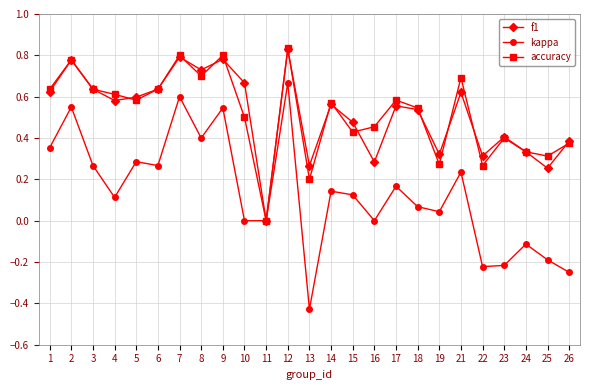

True or false: accuracy has more than 2 interior local peaks.

True